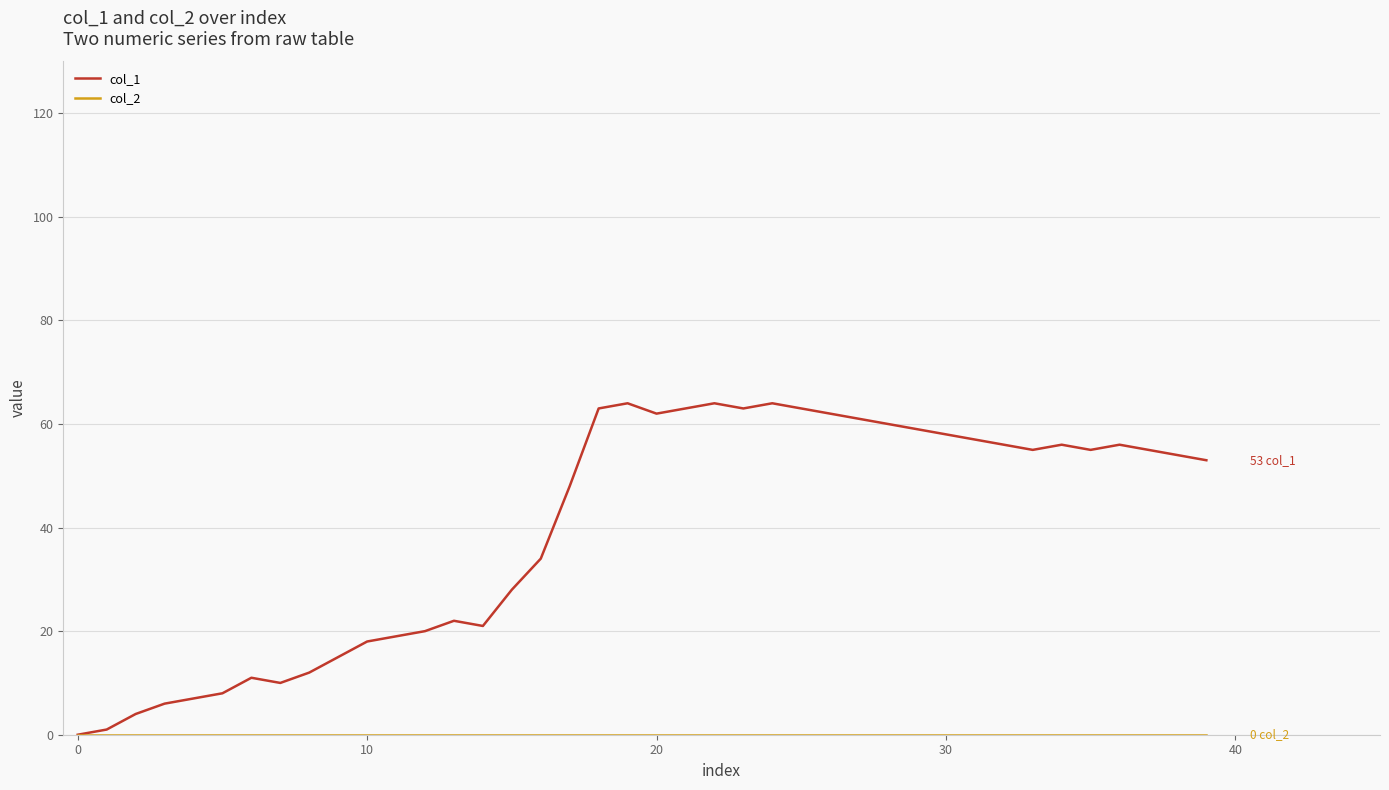

Which series has the largest range (max minus min)?

col_1